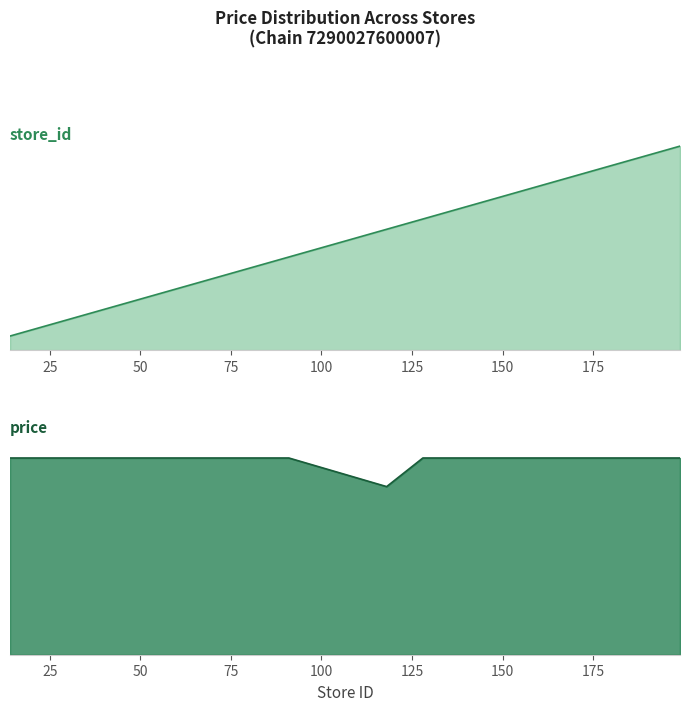

What is the maximum value shown in the chart?

199.0